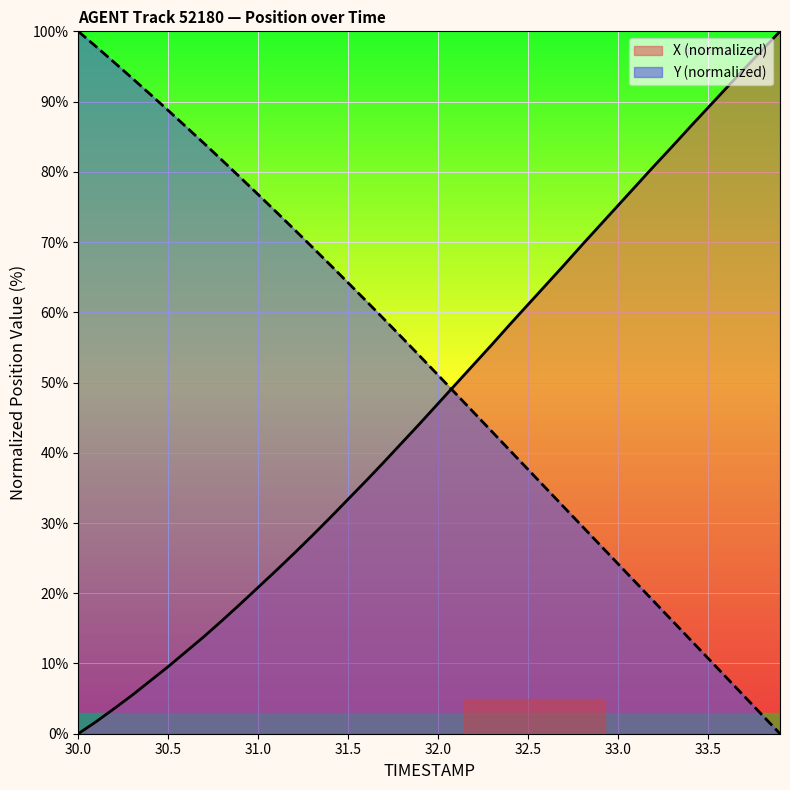

Rank the series by their maximum value, from lowest to highest.

X, Y